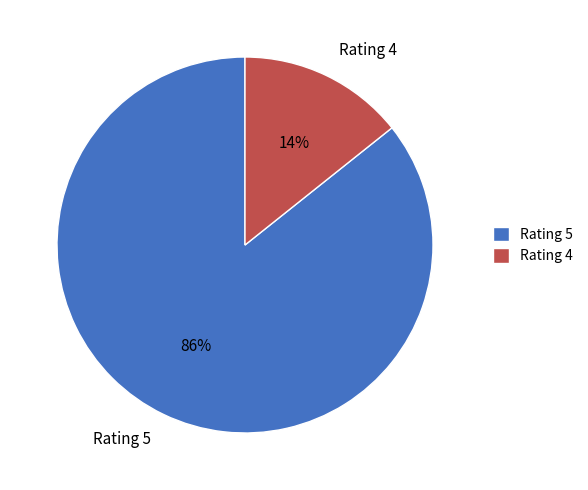

The Rating 5 slice represents 80% of the pie. True or false?

False